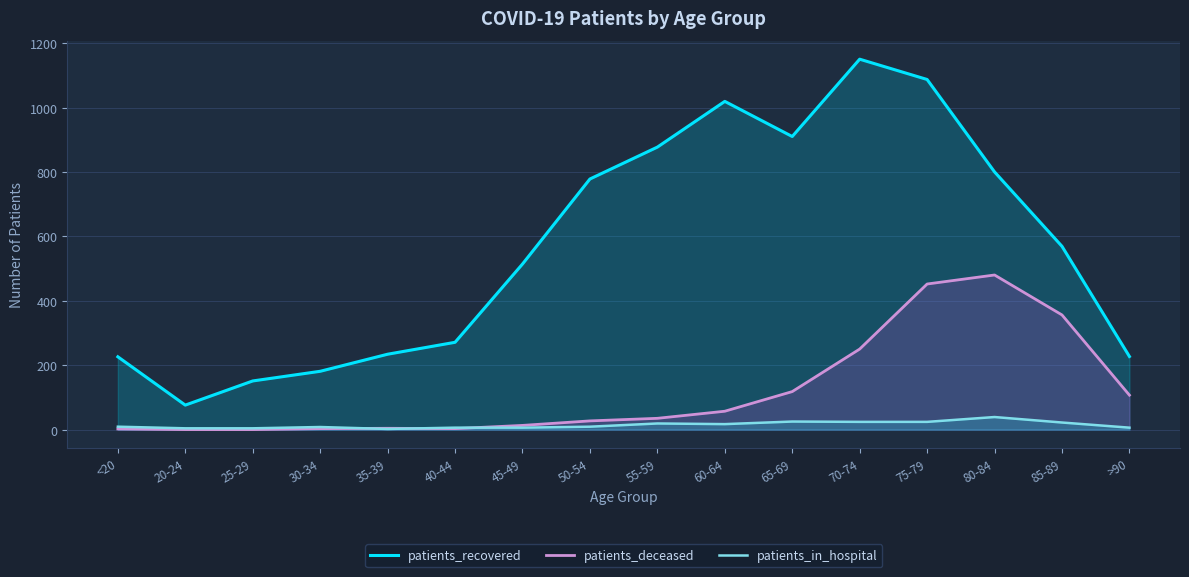

What is the difference between the second highest and second lowest values in the patients_recovered series?

936